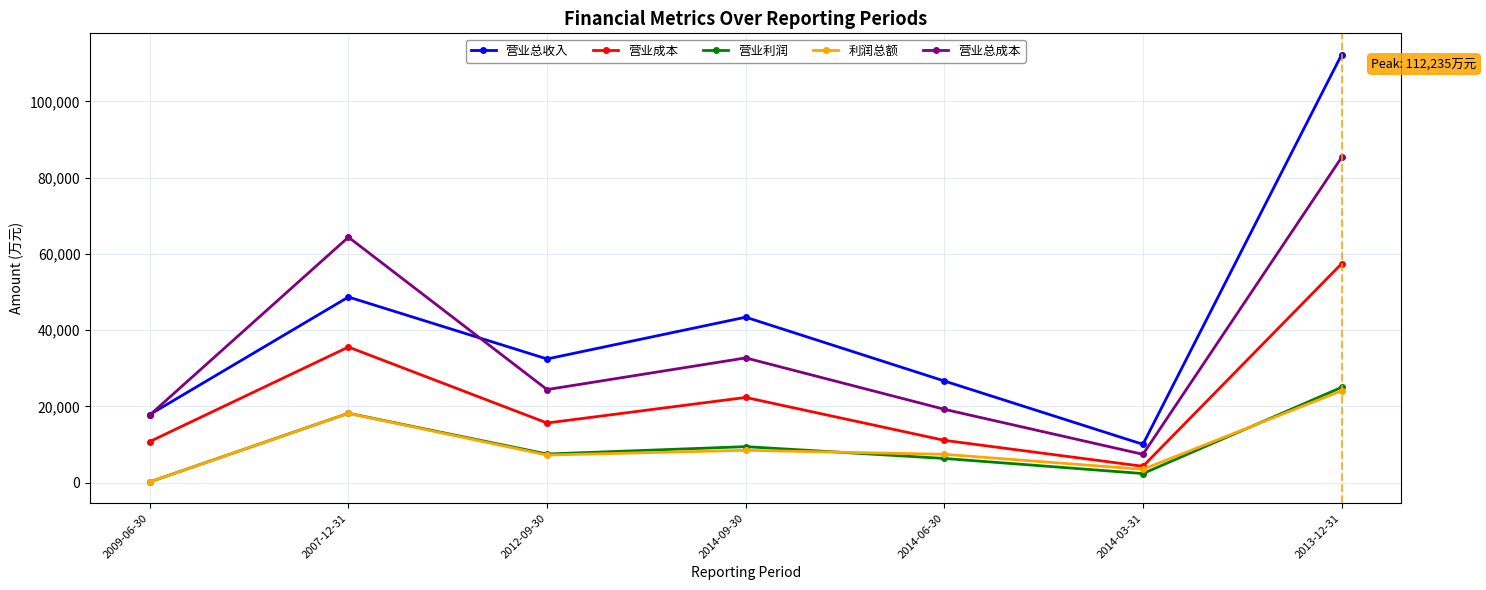

Count the 利润总额 values in the range 3471 to 18153.

5